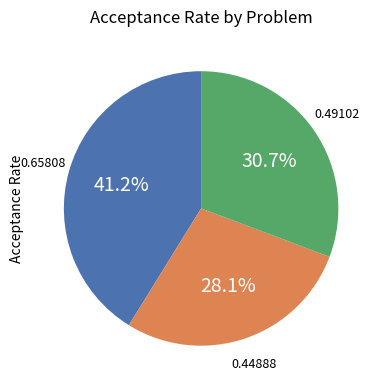

To the nearest percent, what is the difference between the largest and smallest slice percentages?

13%